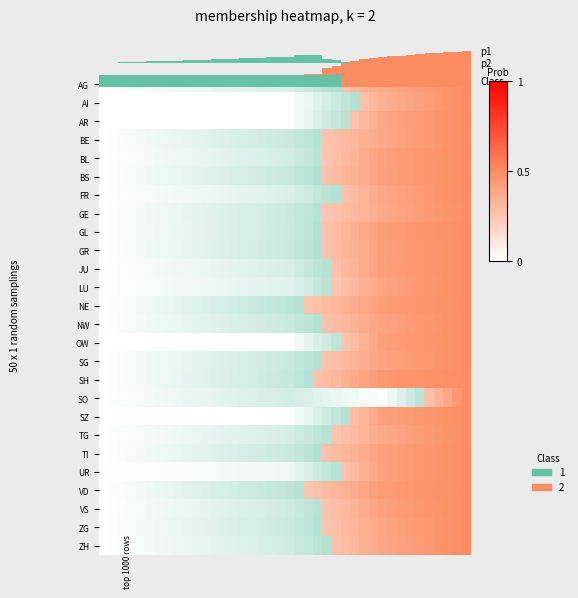

The value of p2 at 15 is 0.0. True or false?

True